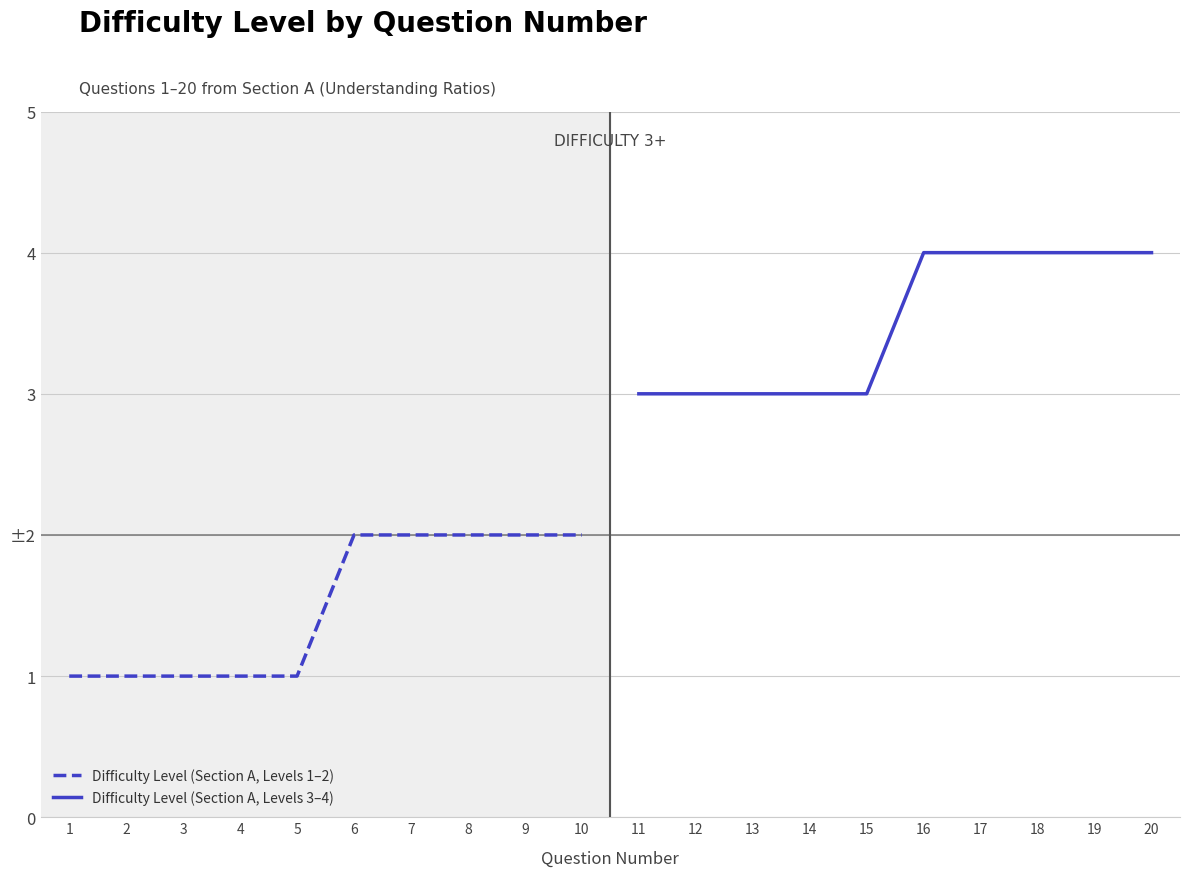

What value does the Difficulty Level (Section A, Levels 1–2) series have at 10?

2